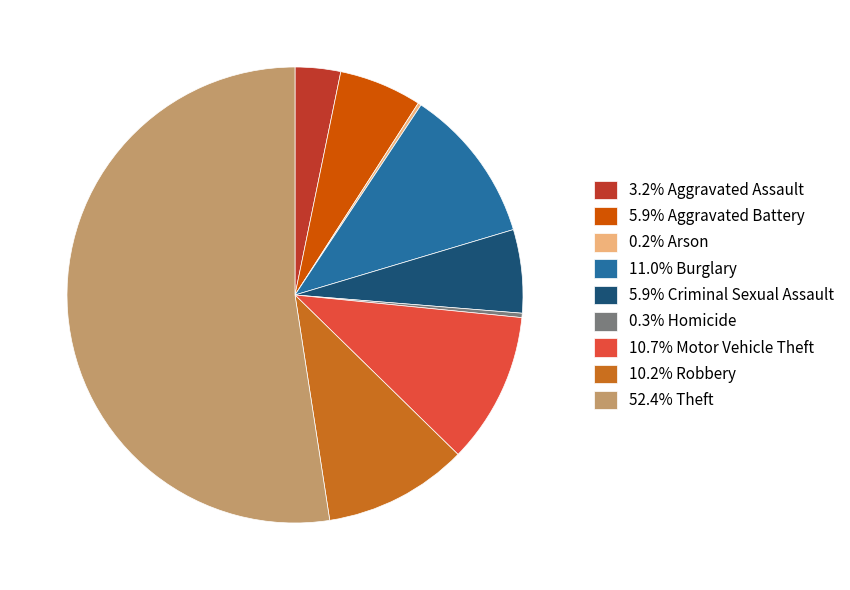

Approximately how many times larger is the value at 52.4% Theft compared to 5.9% Aggravated Battery?

8.9